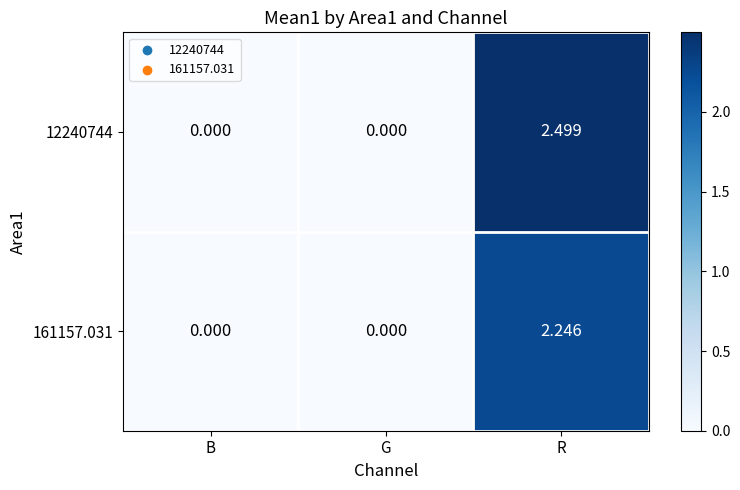

Is the value of 161157.031 at R greater than the value of 12240744 at B?

Yes